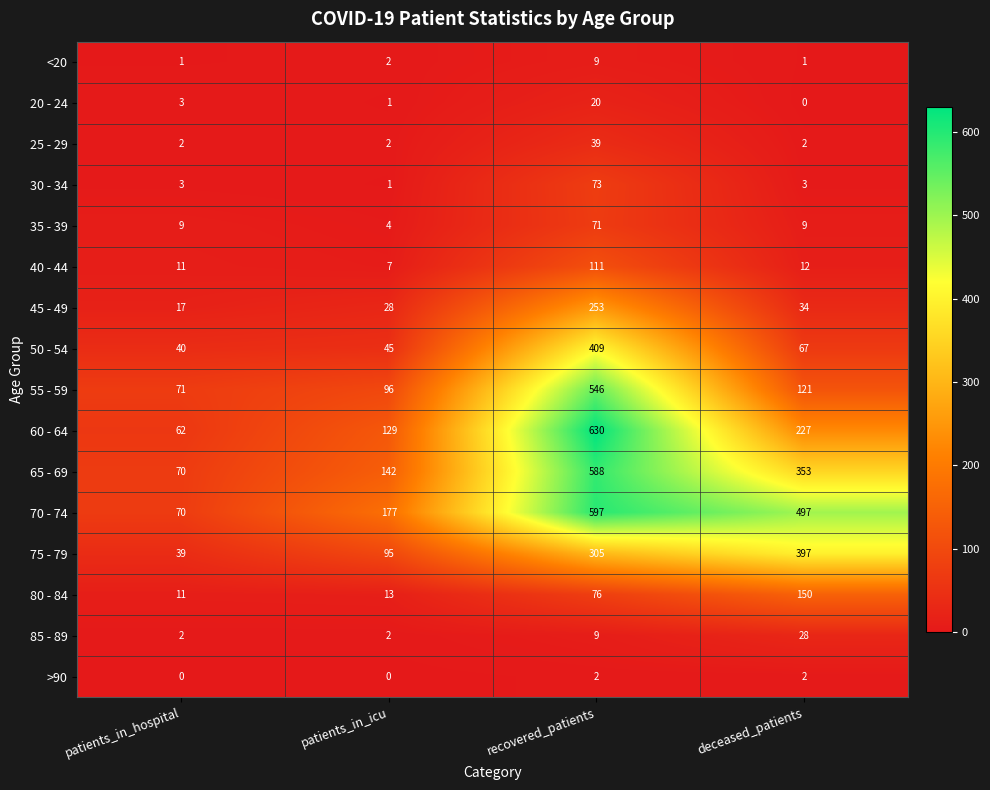

List the series in order of their peak value, highest first.

60 - 64, 70 - 74, 65 - 69, 55 - 59, 50 - 54, 75 - 79, 45 - 49, 80 - 84, 40 - 44, 30 - 34, 35 - 39, 25 - 29, 85 - 89, 20 - 24, <20, >90